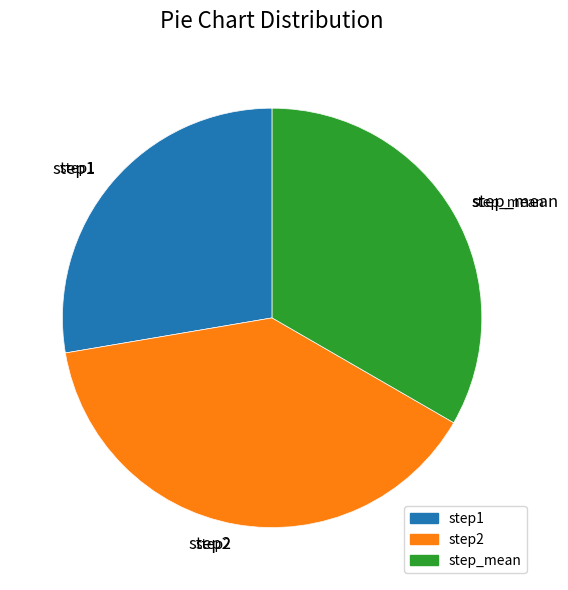

To the nearest percent, what is the difference between the largest and smallest slice percentages?

11%